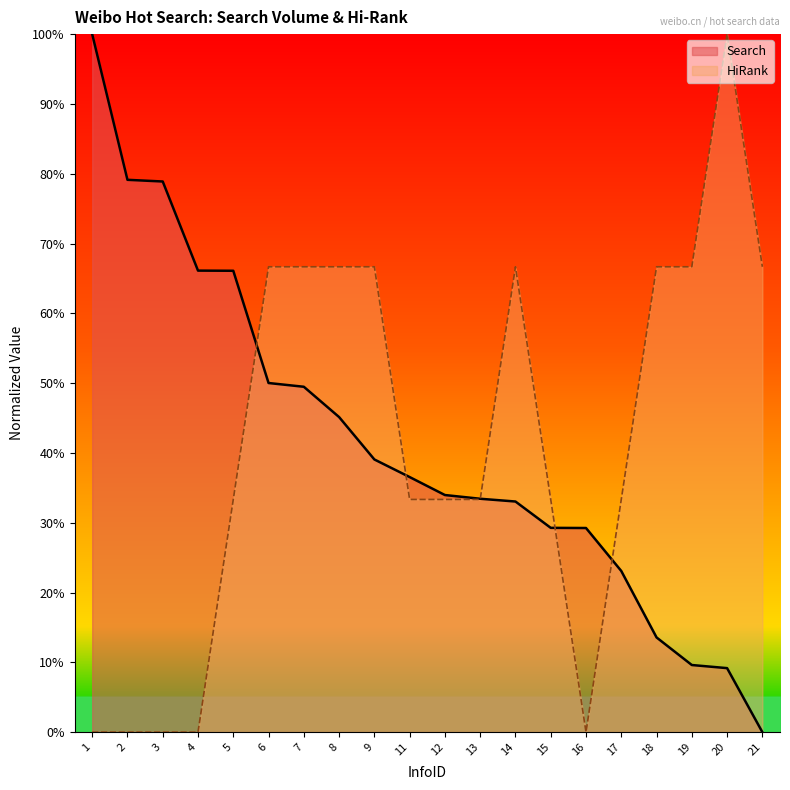

What is the difference between the maximum and second lowest values in the Search series?

90.8